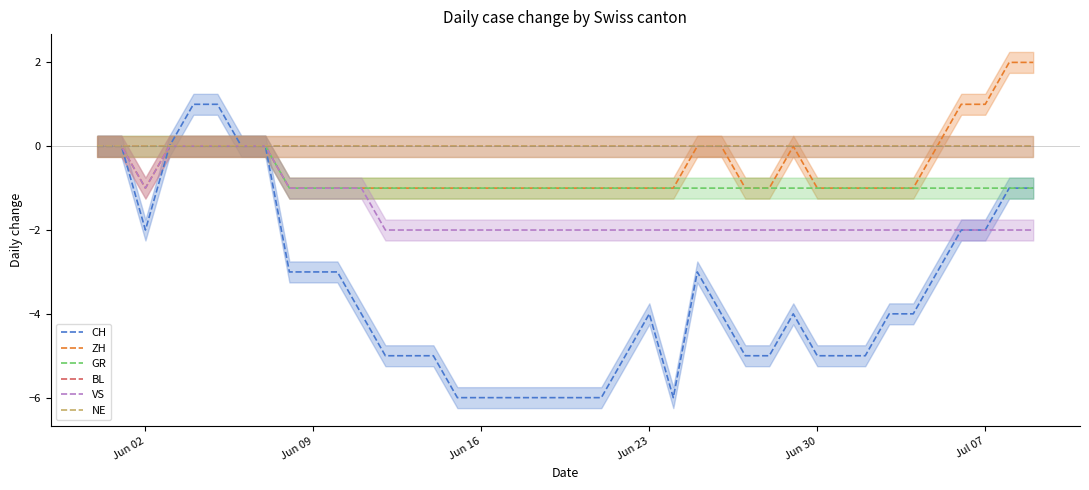

What is the greatest value displayed?

2